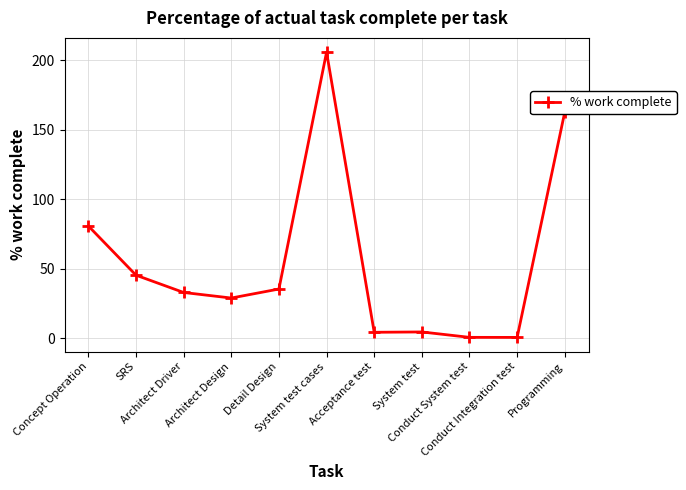

What is the greatest value displayed?

205.7